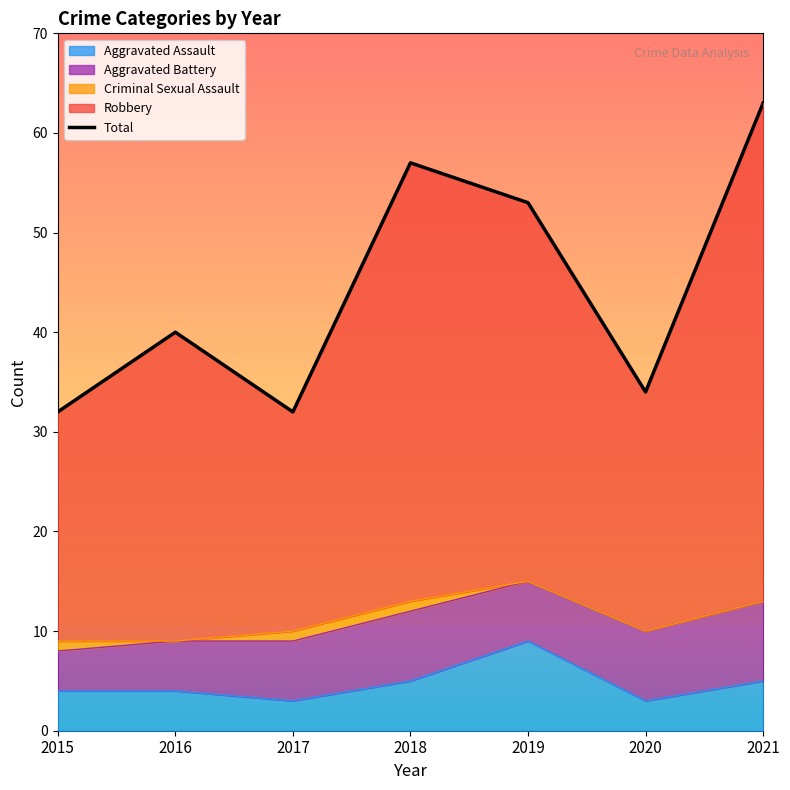

List the labels in order of value, largest first.

2021, 2018, 2019, 2016, 2020, 2015, 2017